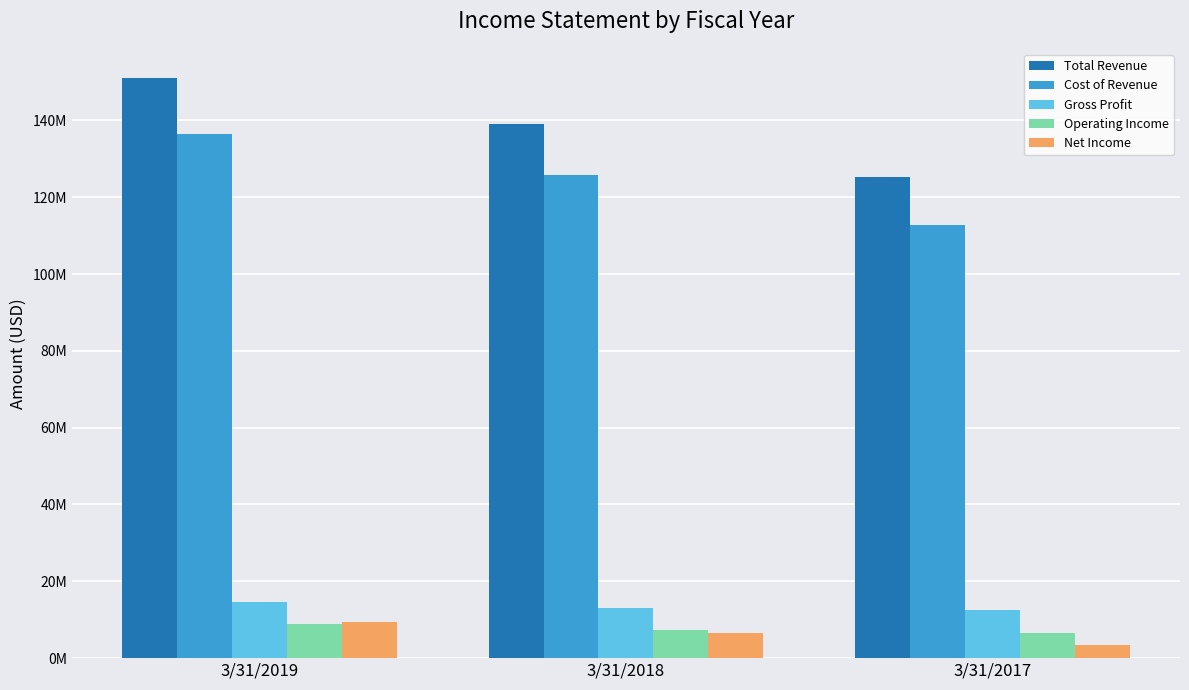

What is the average value of the Operating Income series?

7610000